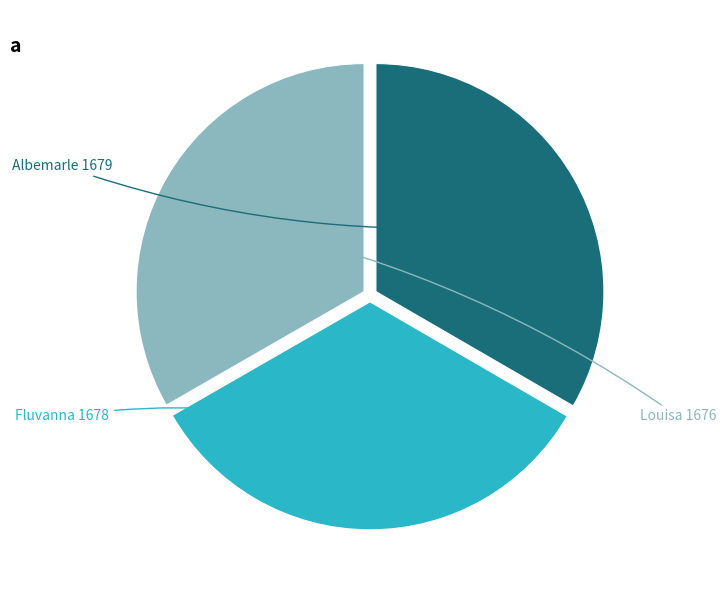

Is there a majority slice in this chart?

No